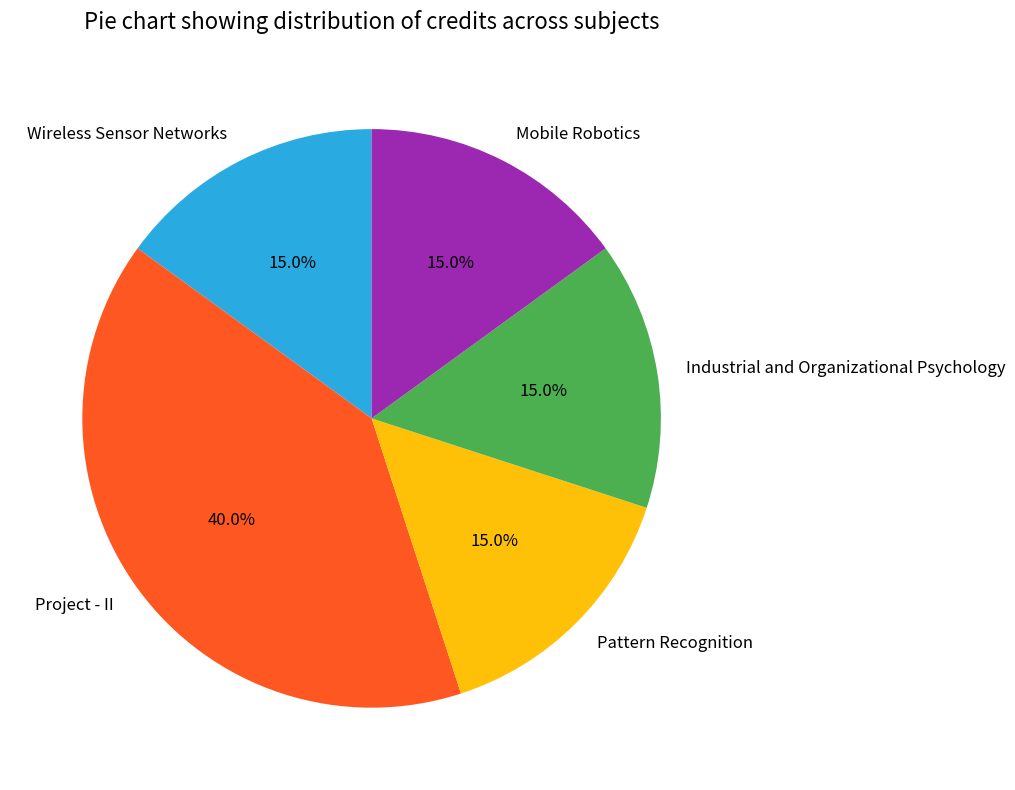

Does any single category account for the majority?

No